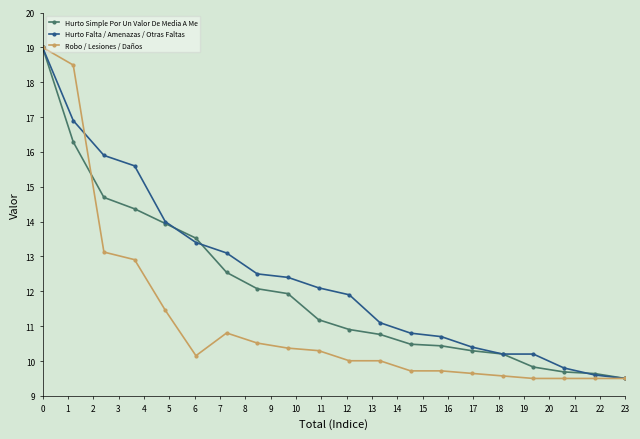

List the series in order of their overall mean, highest first.

Hurto Falta / Amenazas / Otras Faltas, Hurto Simple Por Un Valor De Media A Me, Robo / Lesiones / Daños